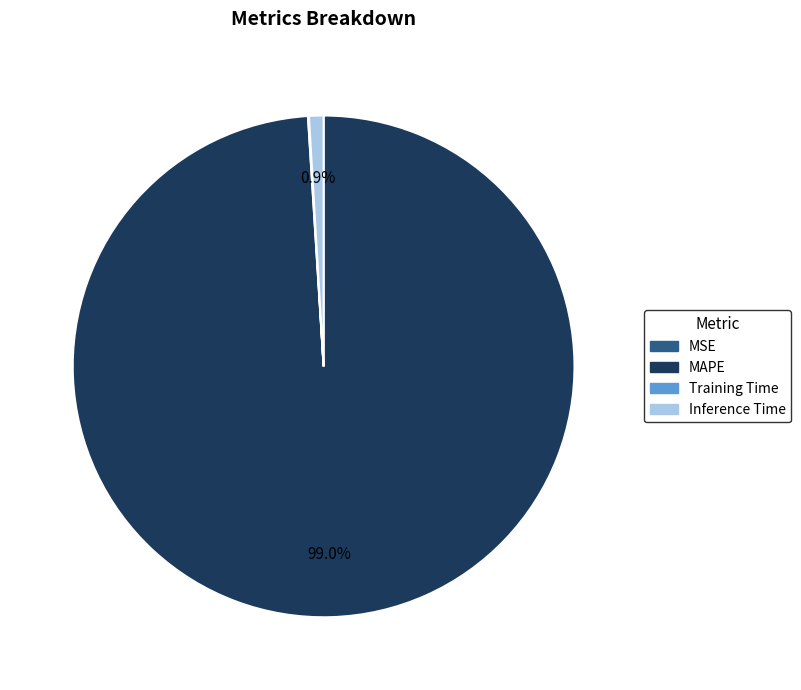

Which slice is the largest?

MAPE